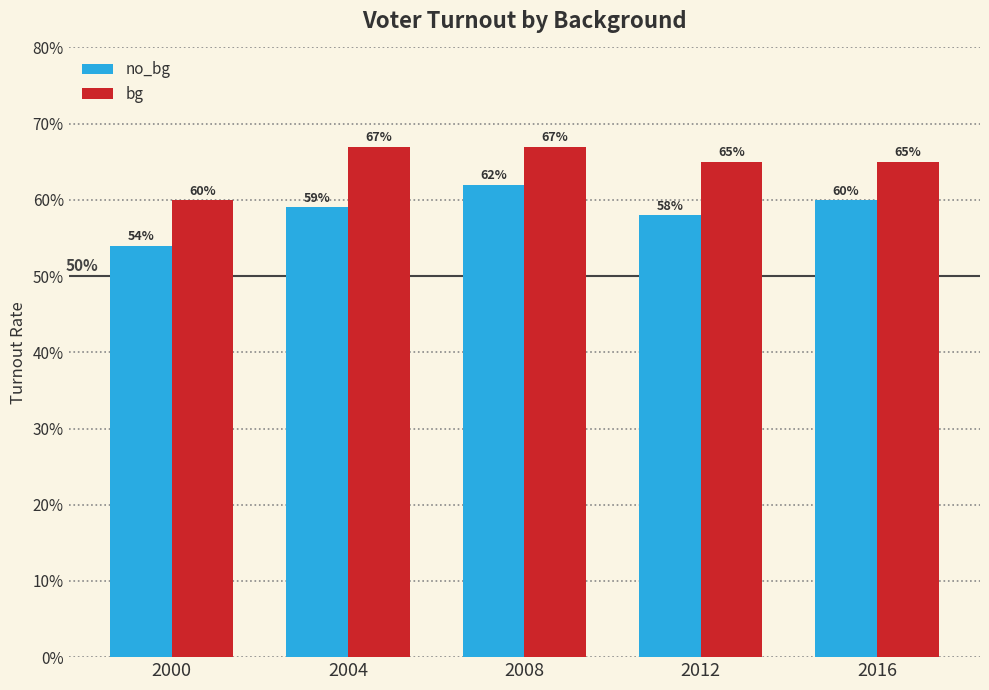

Does the chart contain stacked bars?

No